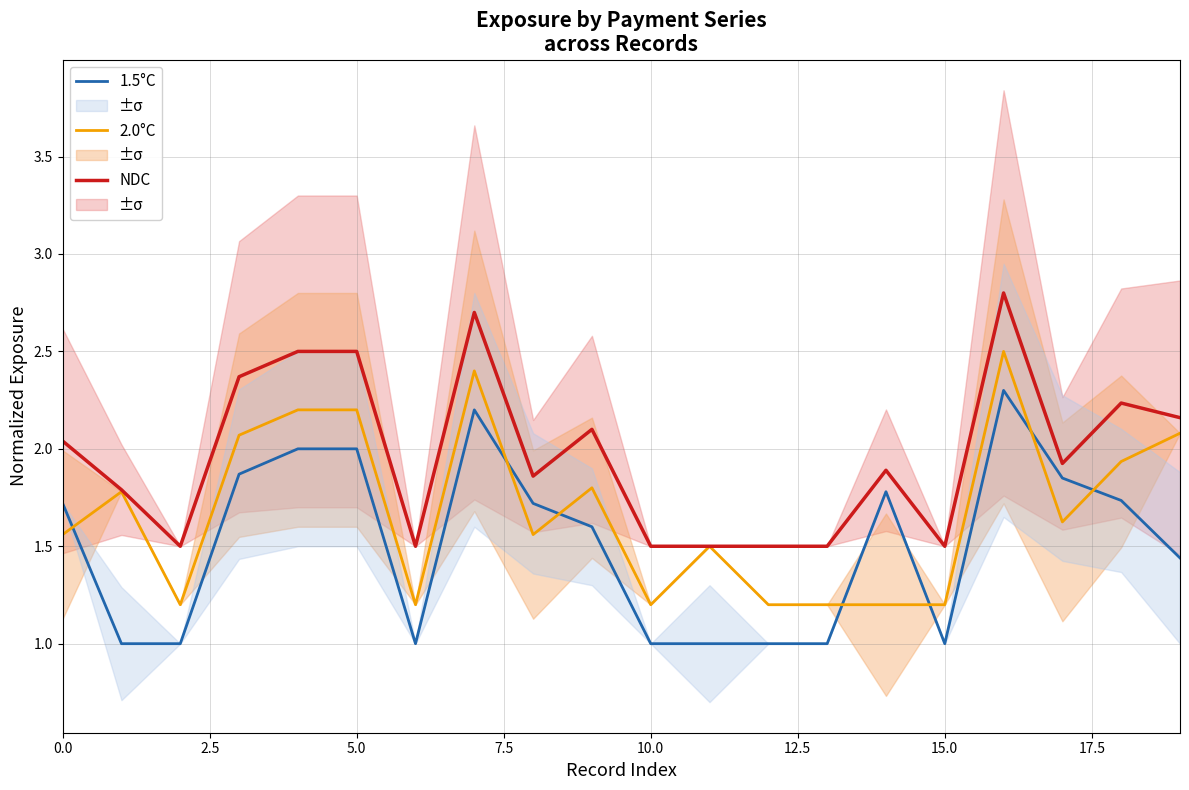

True or false: NDC and 2.0°C cross at least once.

False